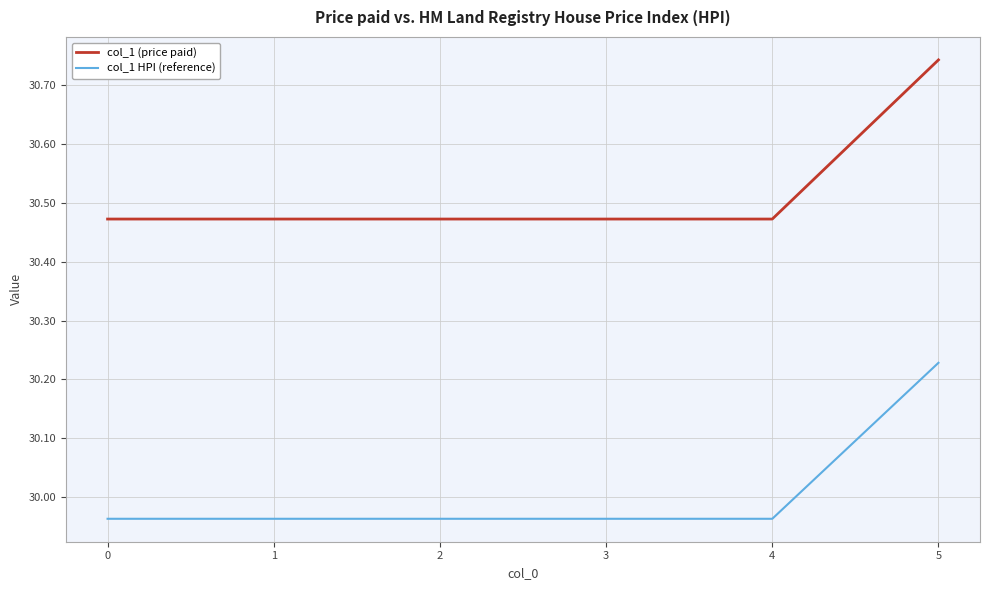

At which category is the sum across all series the highest?

5